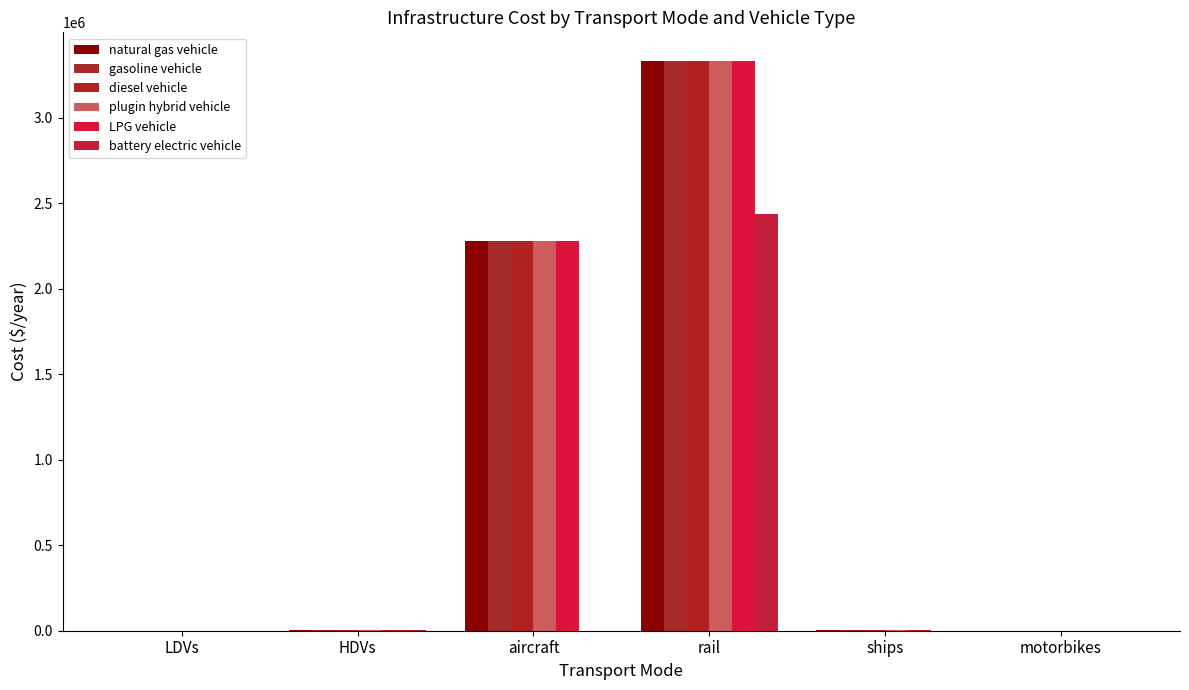

List the series in order of their peak value, lowest first.

battery electric vehicle, natural gas vehicle, gasoline vehicle, diesel vehicle, plugin hybrid vehicle, LPG vehicle